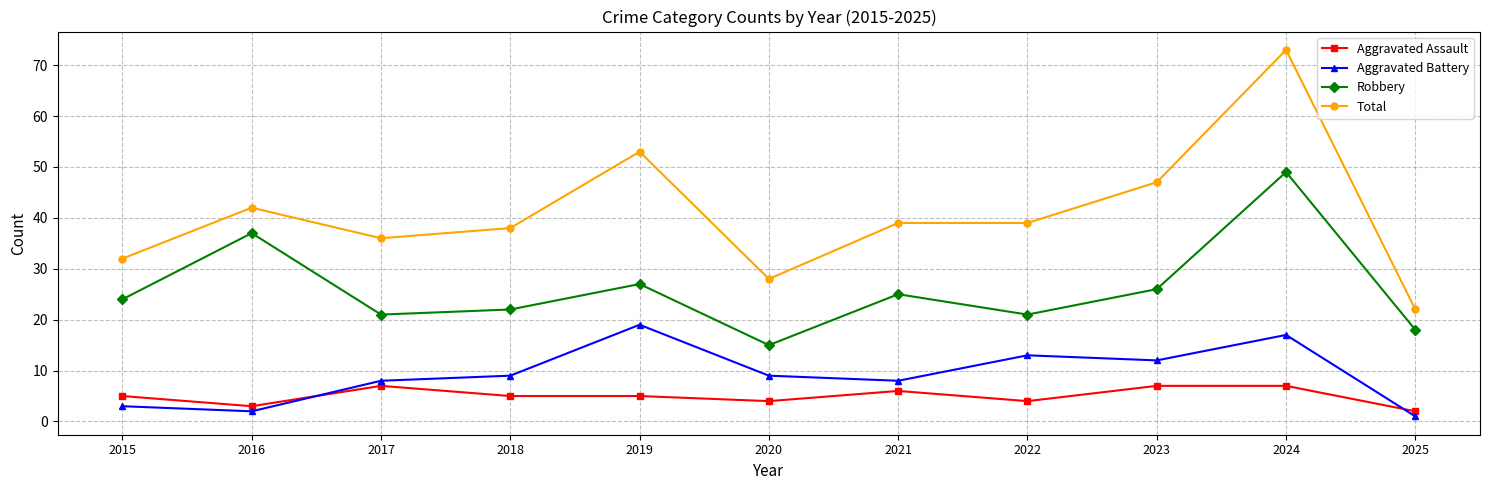

True or false: Robbery and Aggravated Battery intersect in this chart.

False